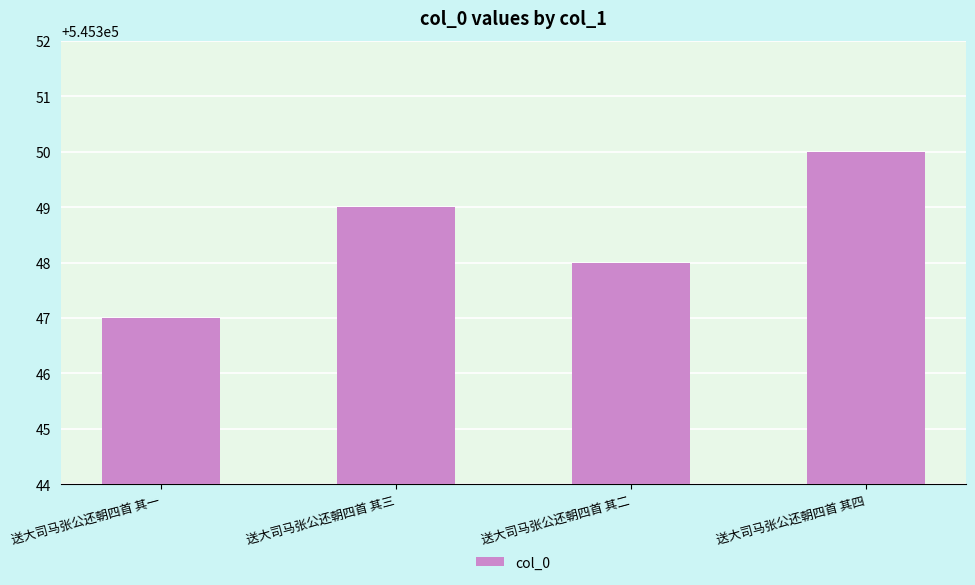

Are the bars horizontal?

No